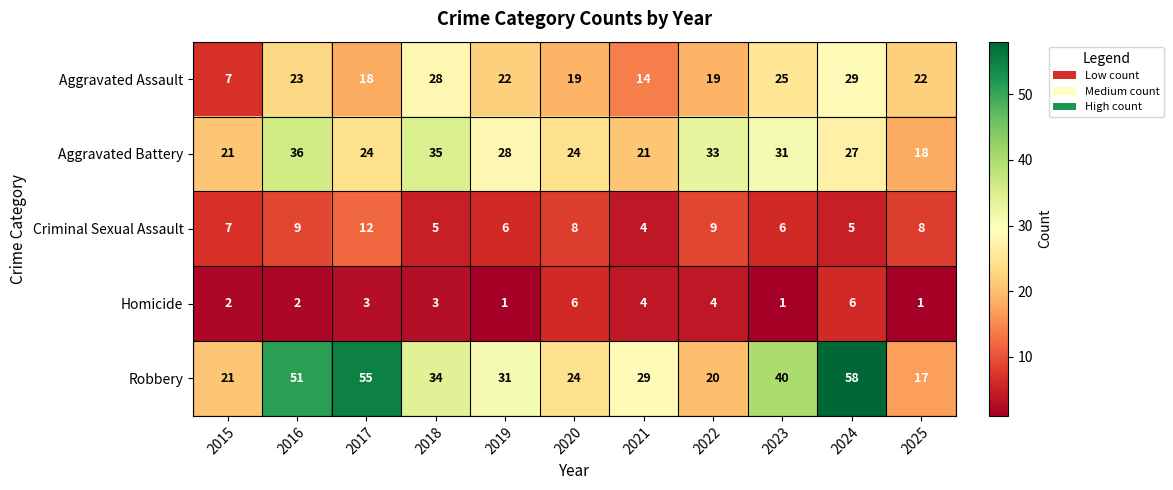

What is the average value of the Homicide series?

3